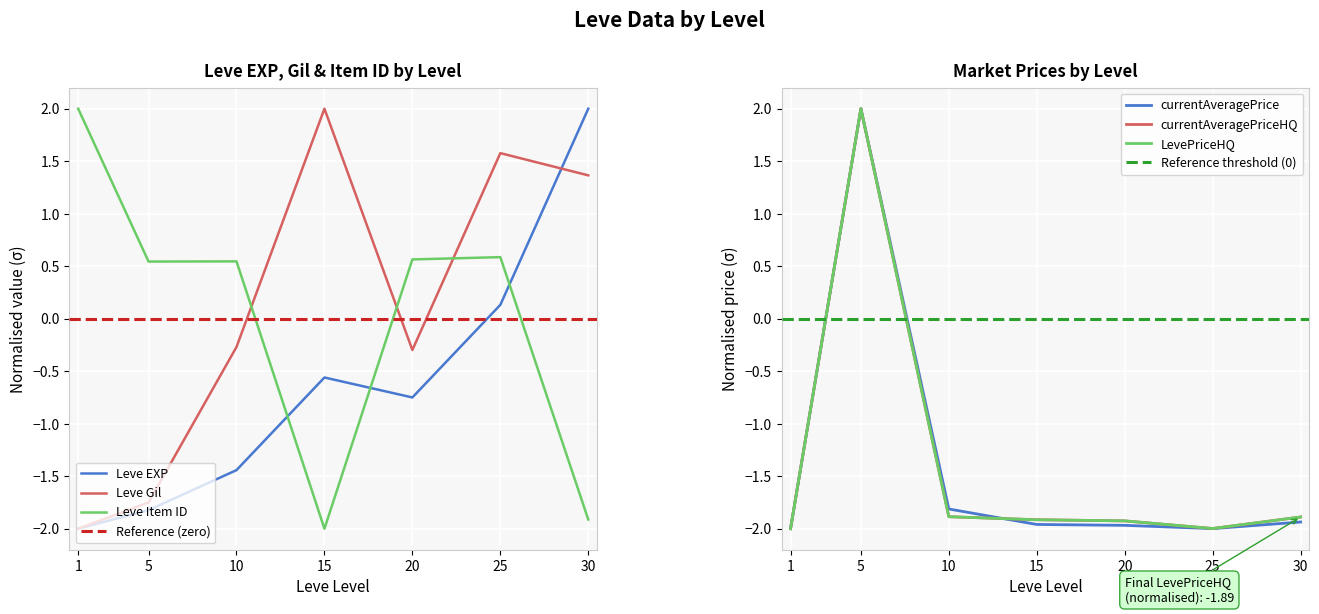

What is the maximum value for currentAveragePriceHQ?

2.0